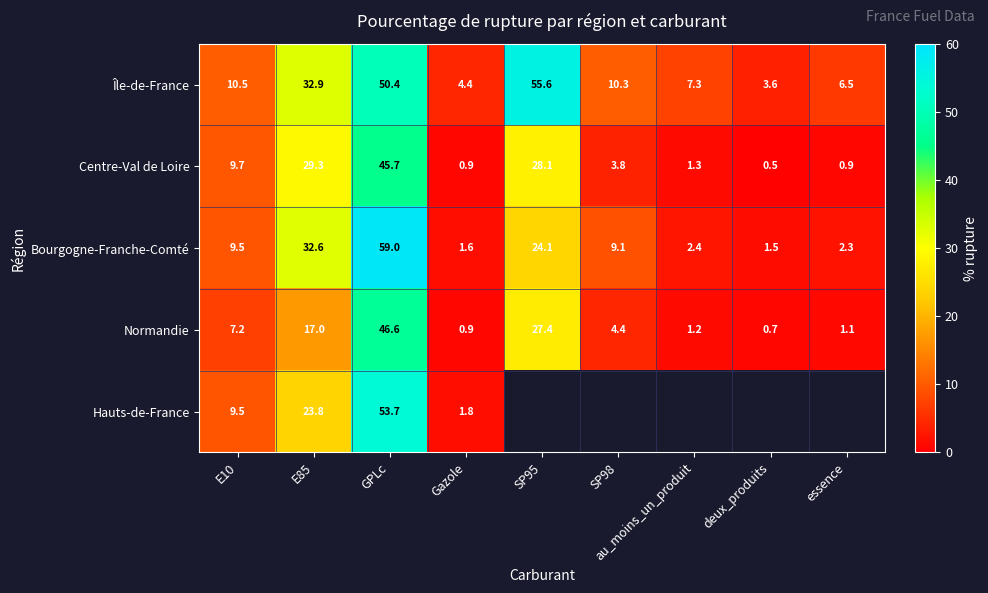

How many data points in Centre-Val de Loire are above 3?

5